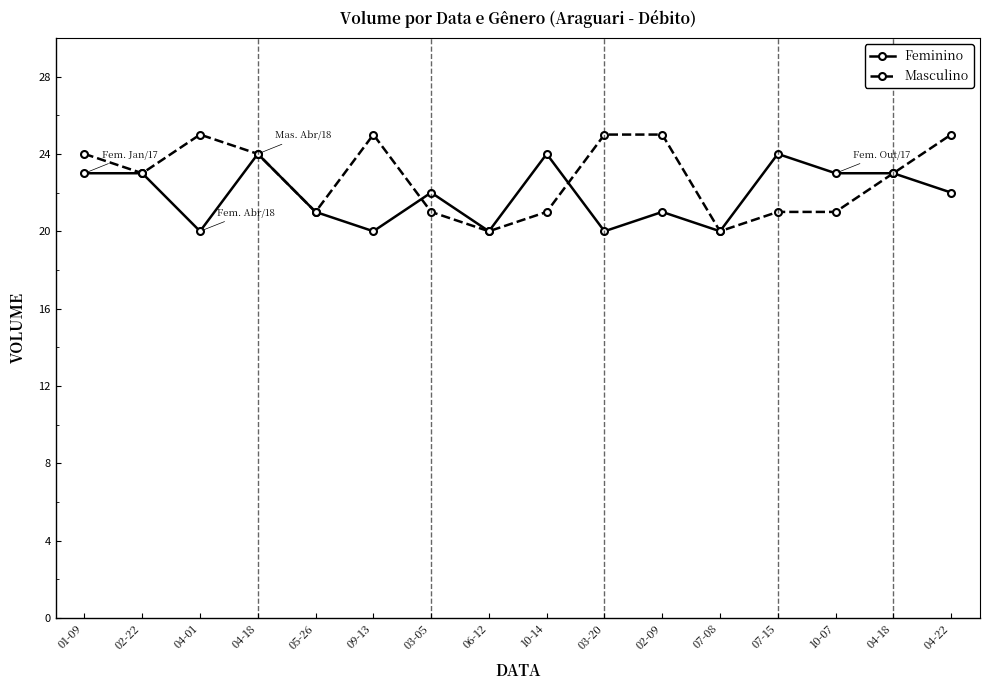

What is the difference between the second highest and second lowest values in the Masculino series?

5